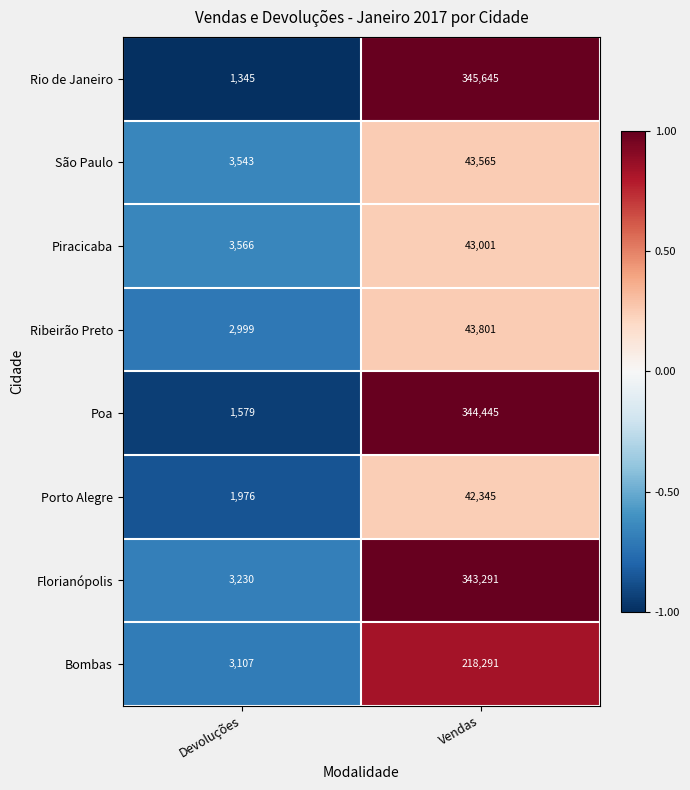

Reading left to right, list all the values displayed in this chart.

Rio de Janeiro: Devoluções=1345	Vendas=345645
São Paulo: Devoluções=3543	Vendas=43565
Piracicaba: Devoluções=3566	Vendas=43001
Ribeirão Preto: Devoluções=2999	Vendas=43801
Poa: Devoluções=1579	Vendas=344445
Porto Alegre: Devoluções=1976	Vendas=42345
Florianópolis: Devoluções=3230	Vendas=343291
Bombas: Devoluções=3107	Vendas=218291